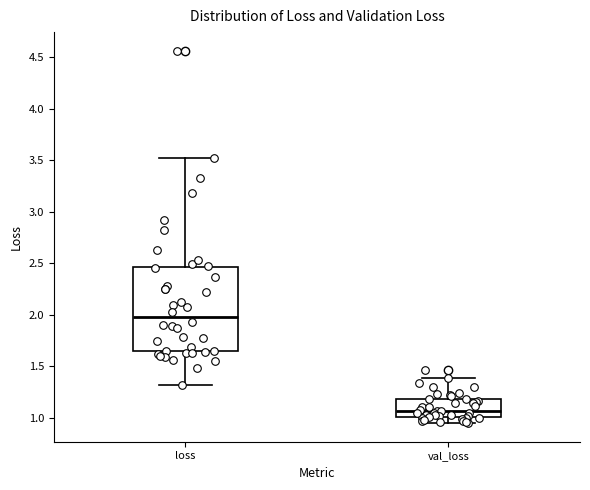

Reading left to right, read every box against the y-axis: the position of its median line, the range the box covers, and the ends of its whiskers. The values are not printed on the chart, so give them approximately, as read against the axis.

loss: median 2.00, box 1.65 to 2.45, whiskers 1.30 to 3.50
val_loss: median 1.05, box 1.00 to 1.20, whiskers 0.95 to 1.40